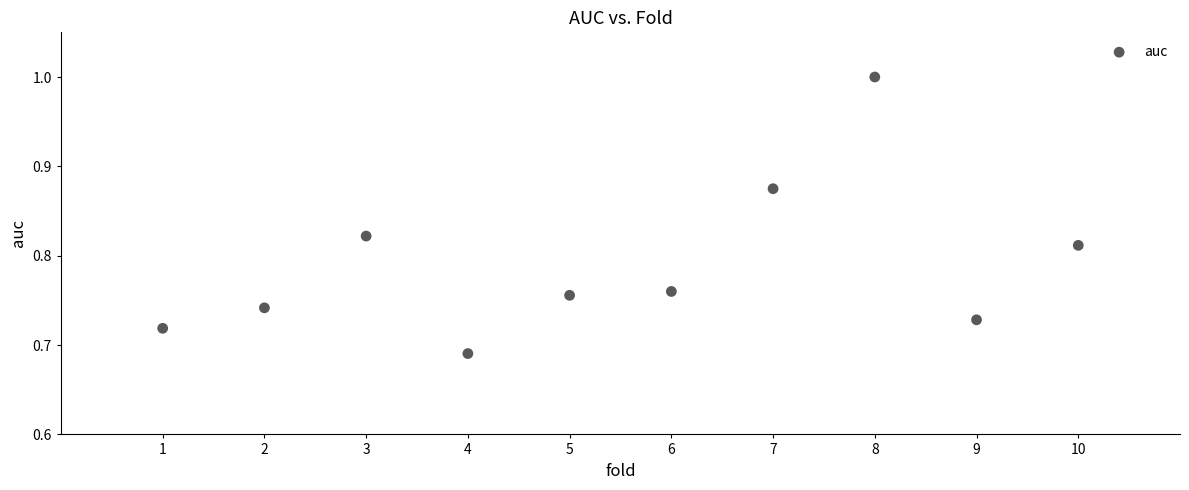

What is the average X value?

5.5